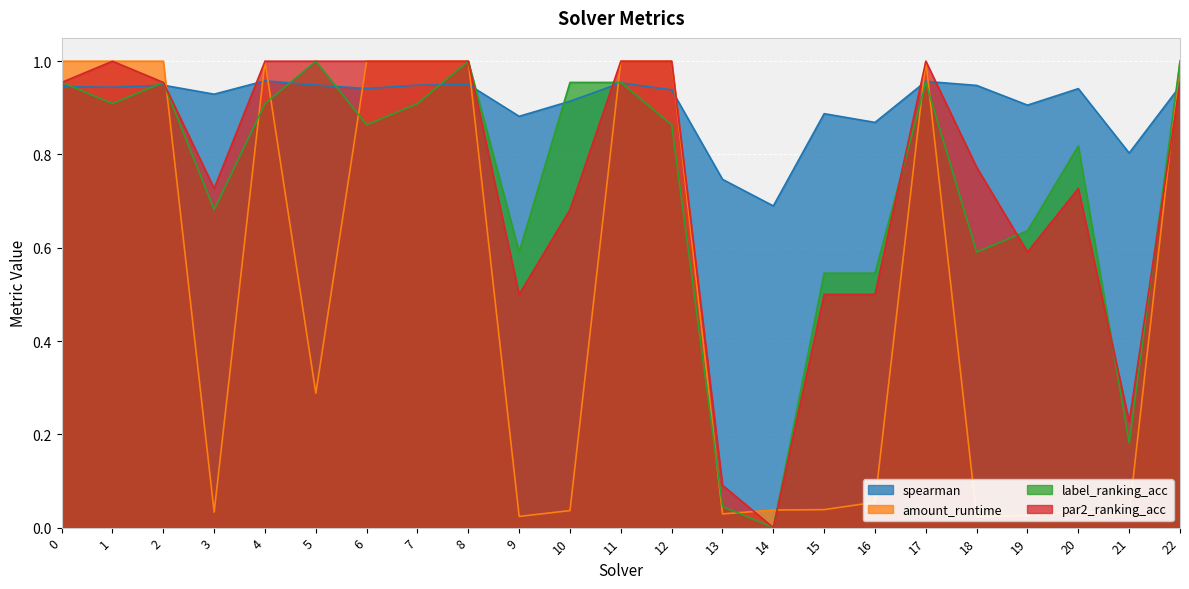

What is the difference between the maximum and second lowest values in the spearman series?

0.2